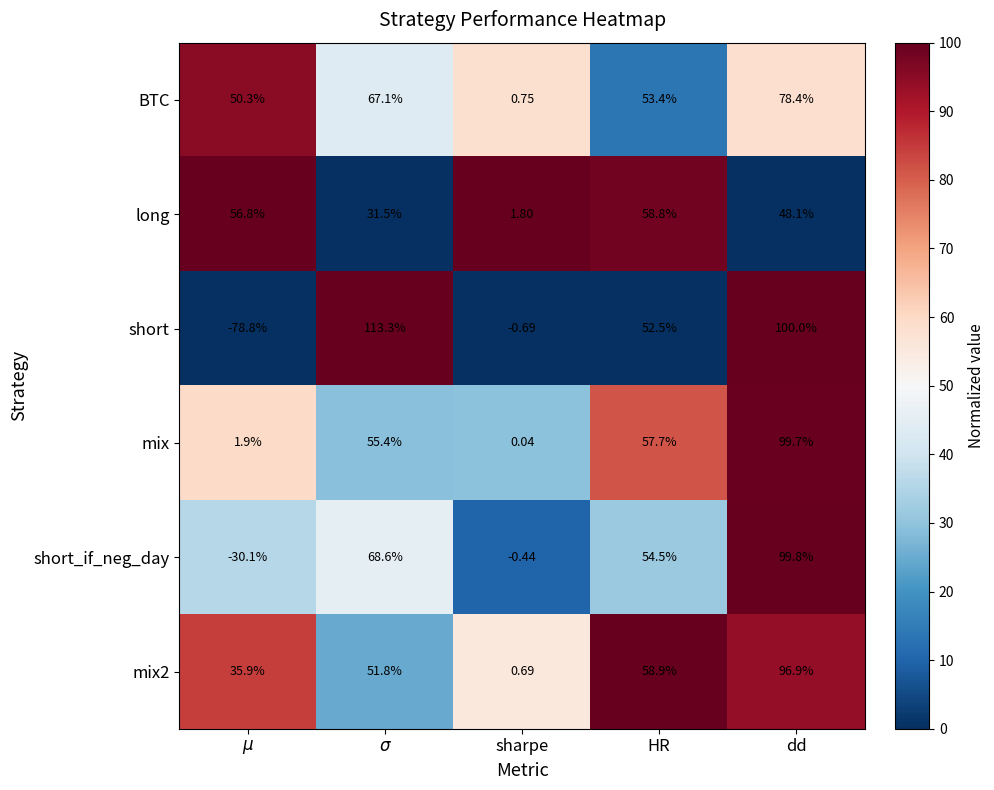

Which series has the largest total across all categories?

BTC